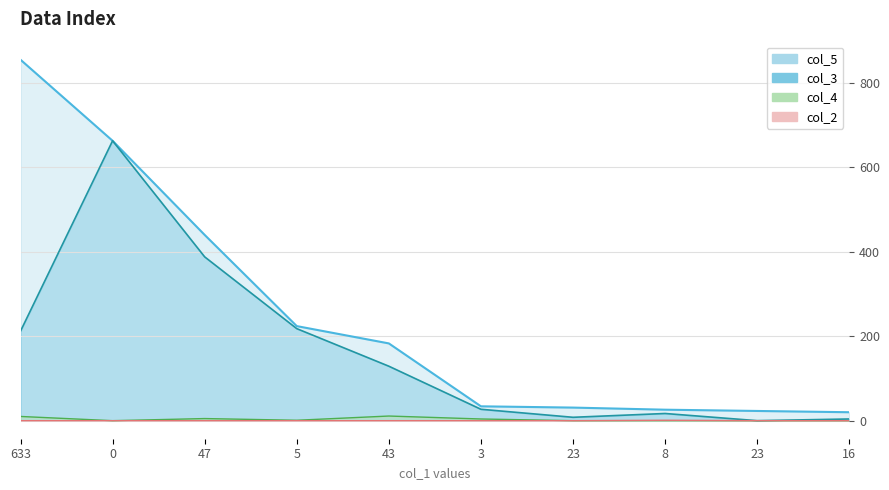

Rank the categories by col_2 value from highest to lowest.

8, 633, 0, 47, 5, 43, 3, 23, 23, 16